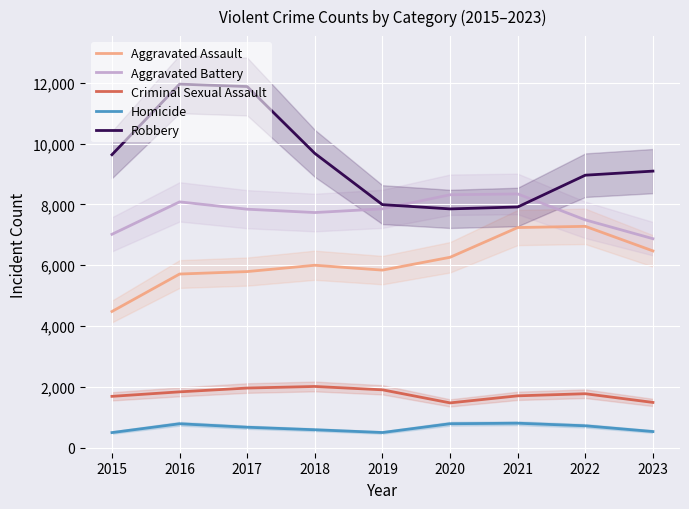

At which category does Homicide reach its first local peak?

2016